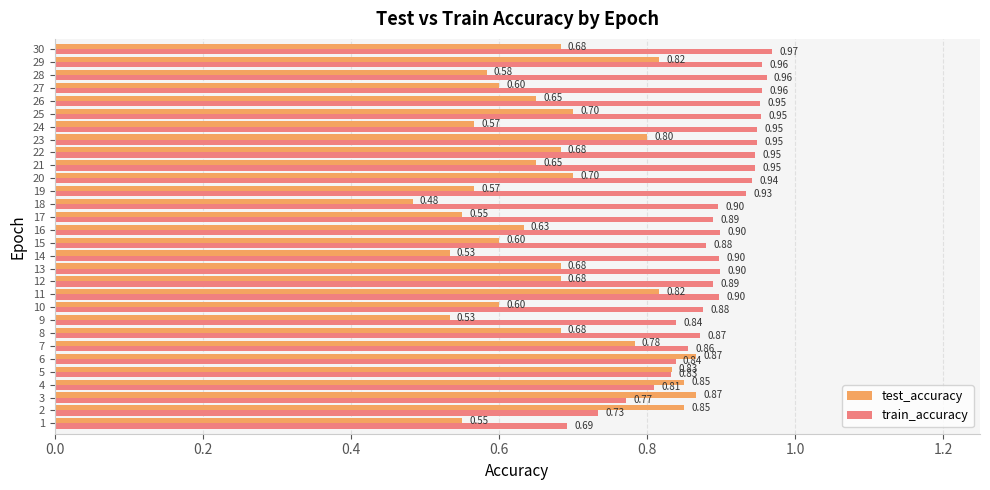

List the series in order of their peak value, highest first.

train_accuracy, test_accuracy